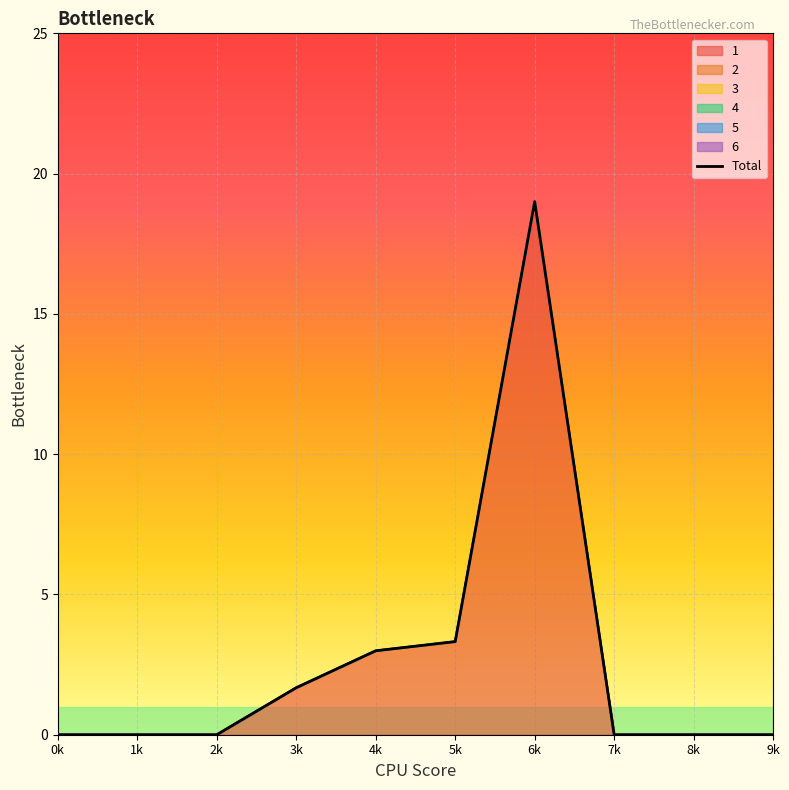

Reading left to right, list all the values displayed in this chart.

0.0	0.0	0.0	1.7	3.0	3.3	19.0	0.0	0.0	0.0